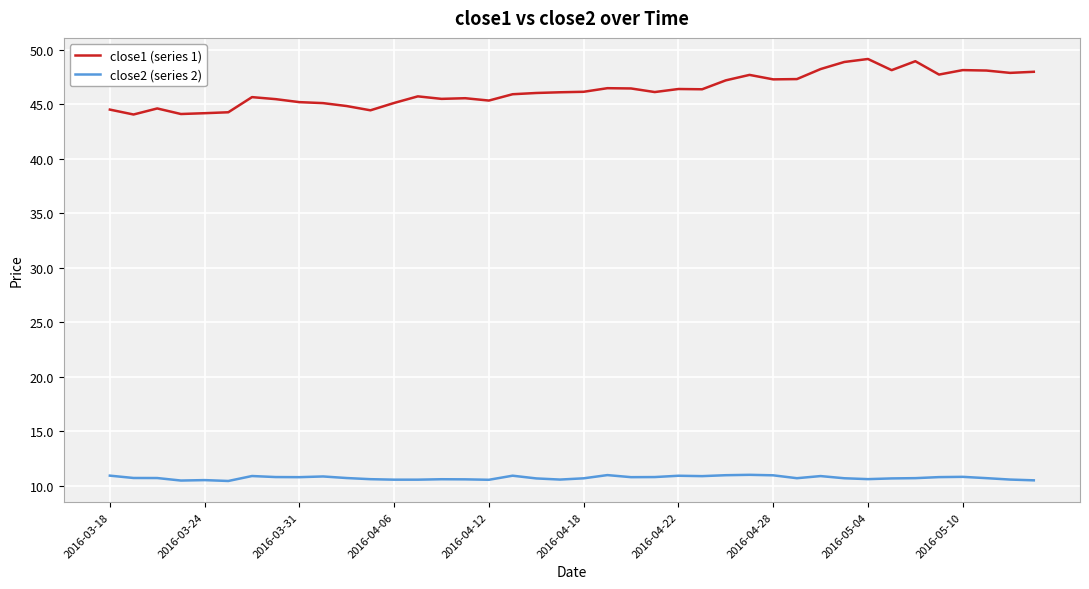

True or false: close1 (series 1) and close2 (series 2) intersect in this chart.

False